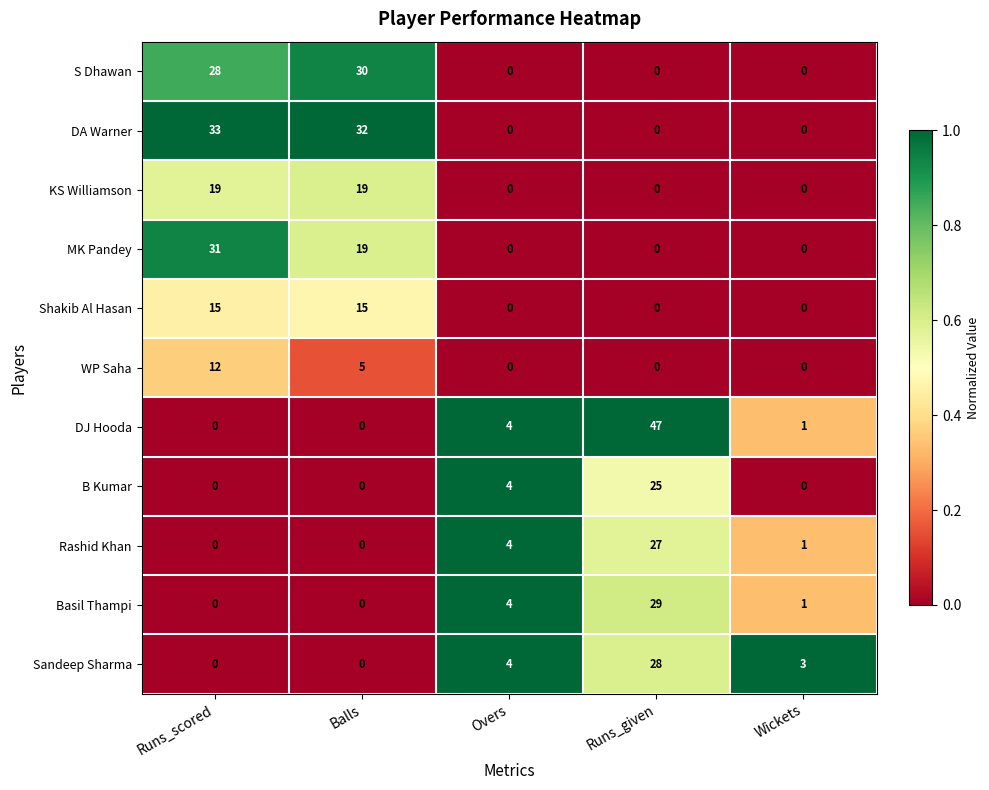

At how many categories does at least one series exceed 0?

5